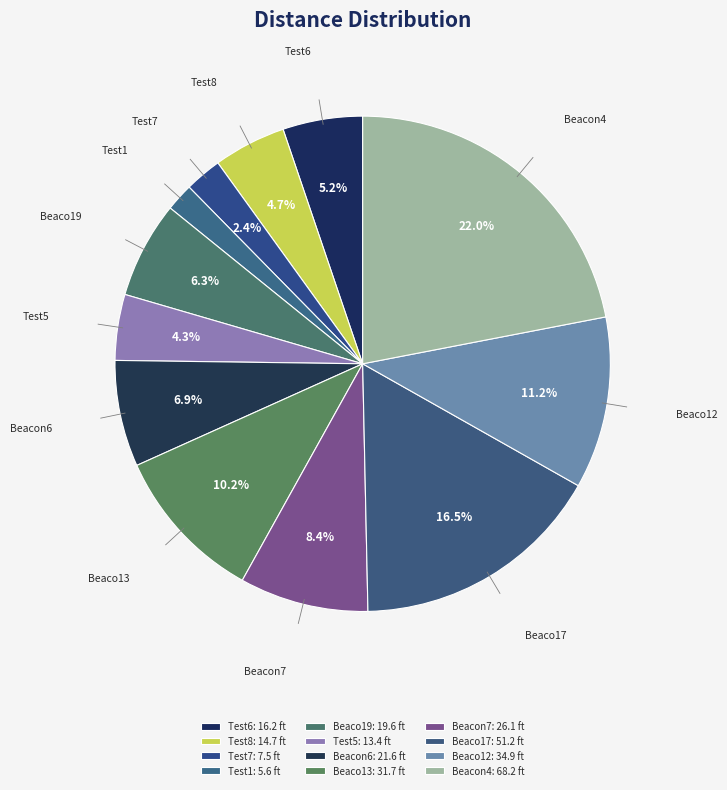

Count the number of slices in the pie.

12